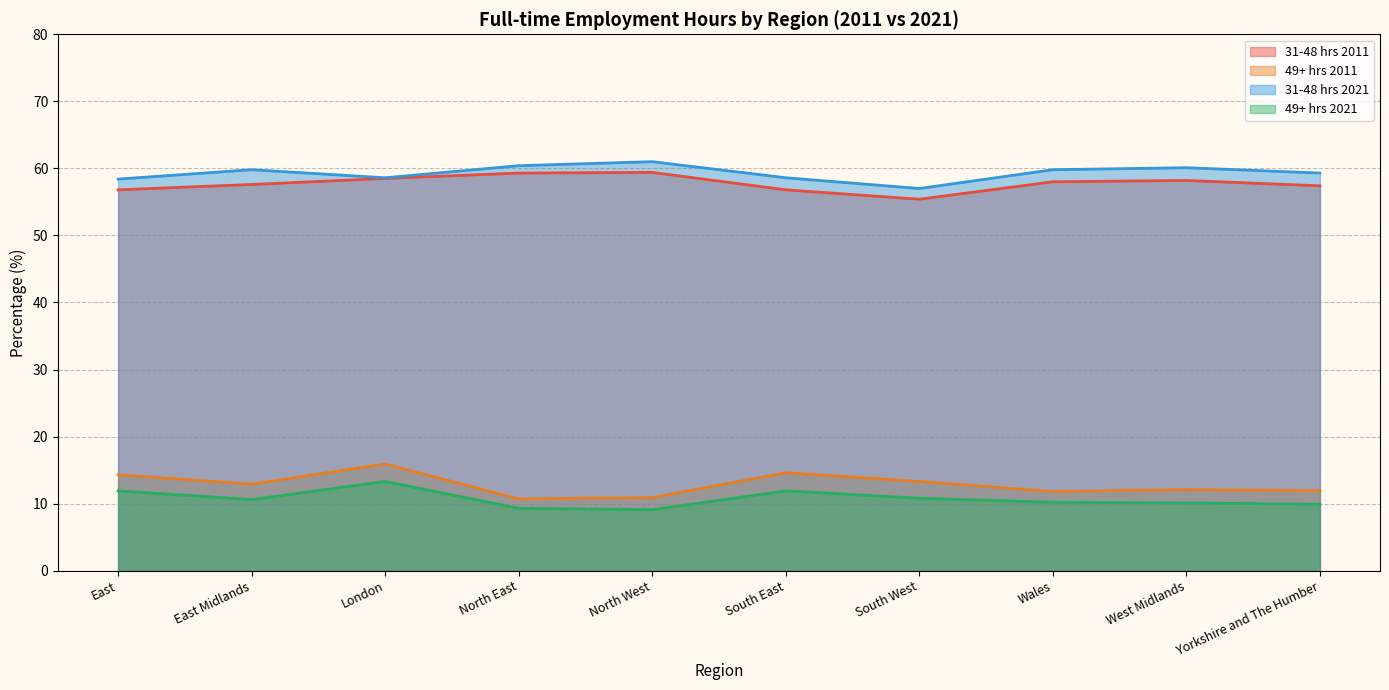

What is the value of the Full-time: 49 or more hours worked % point at the 3rd from the left?

15.9